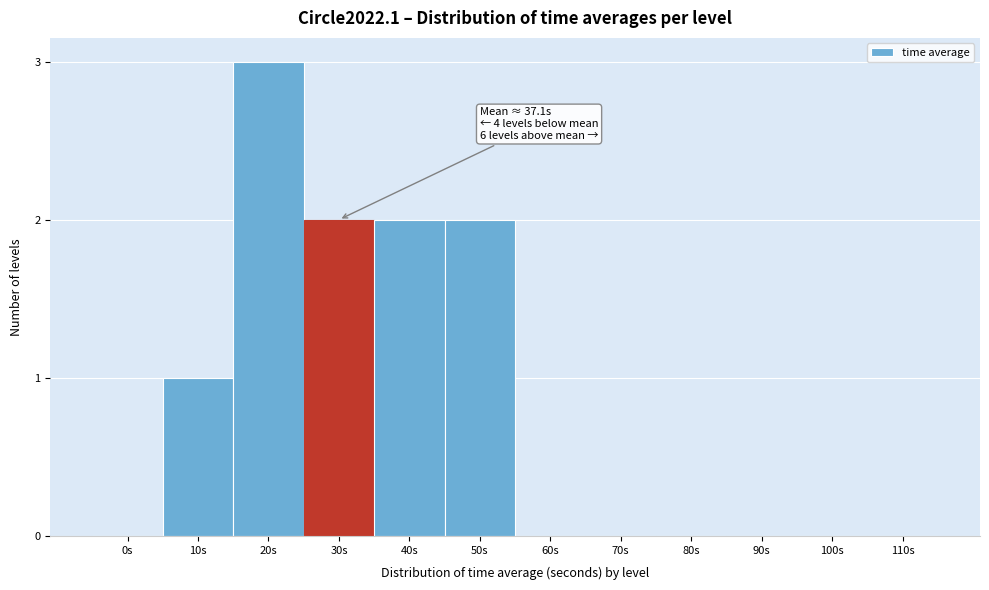

Reading left to right, what are all the values shown in this chart?

0s=0	10s=1	20s=3	30s=2	40s=2	50s=2	60s=0	70s=0	80s=0	90s=0	100s=0	110s=0